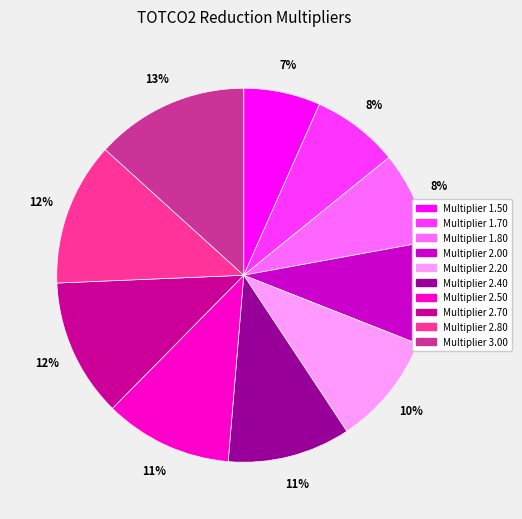

Combined, do Multiplier 2.80 and Multiplier 3.00 account for over 50%?

No